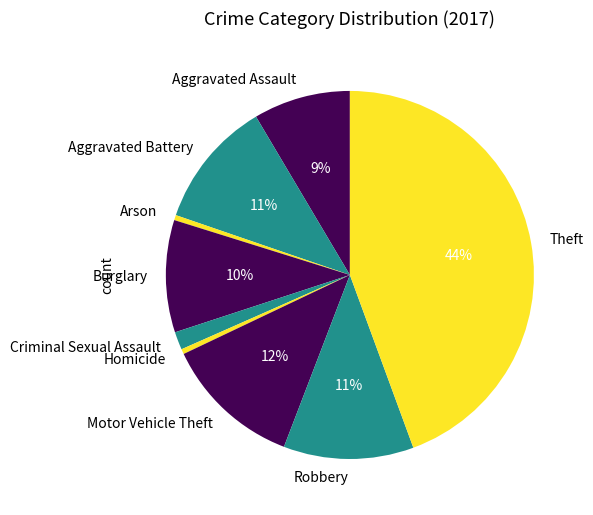

True or false: Criminal Sexual Assault accounts for 2% of the total.

True